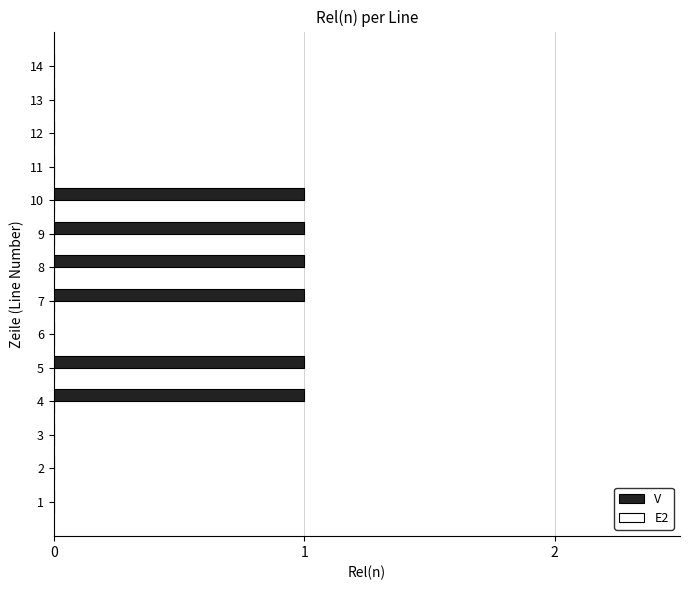

The chart shows a value of 1 at 7. True or false?

True